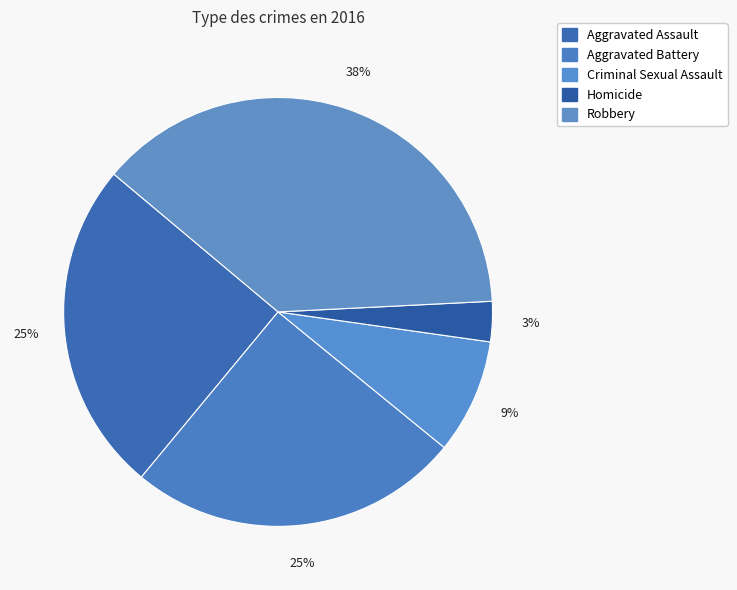

To the nearest percent, what is the difference between the Aggravated Battery and Criminal Sexual Assault slice percentages?

16%